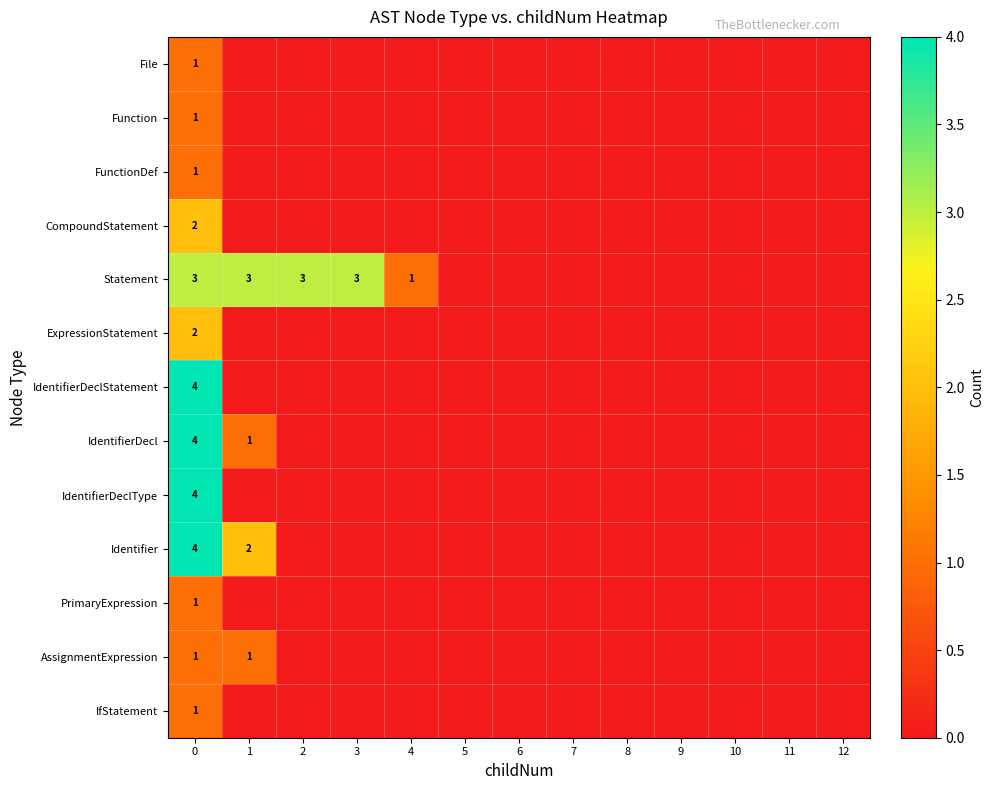

At how many categories does at least one series exceed 2?

4